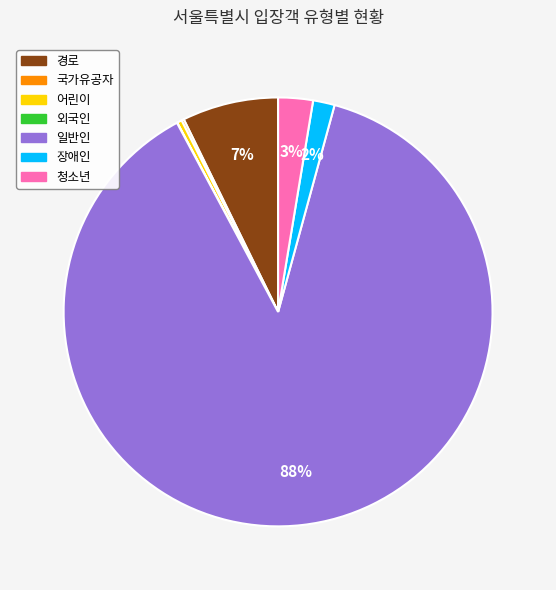

Does any single category account for the majority?

Yes